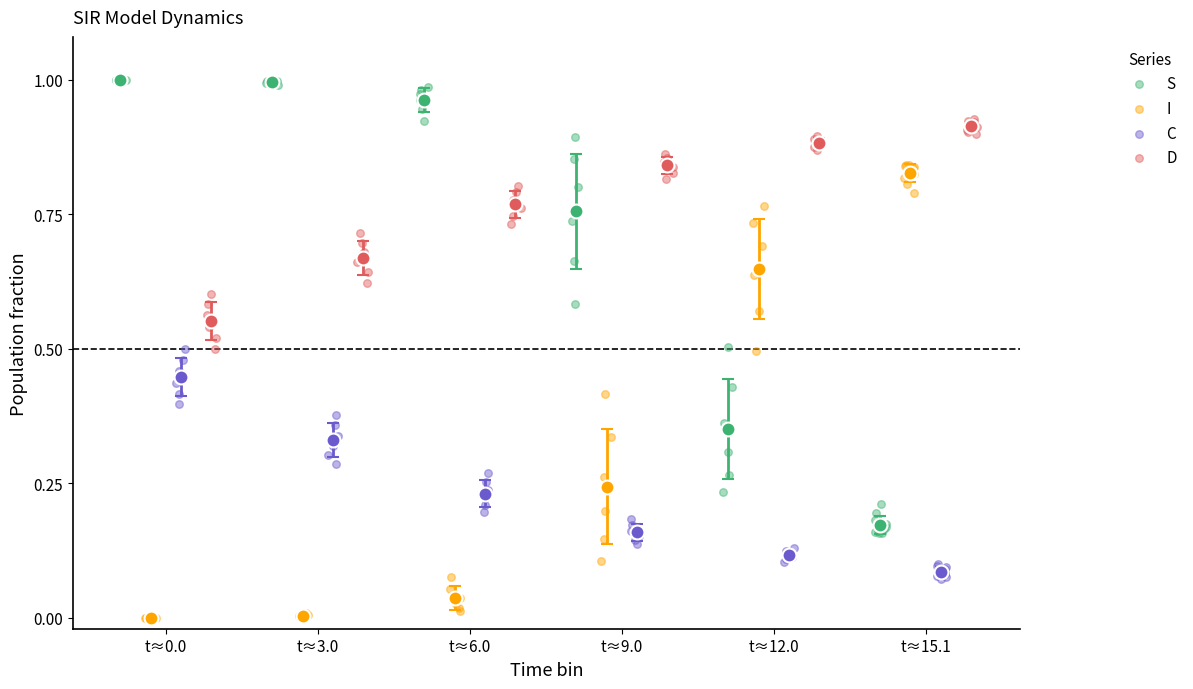

Which series contains the lowest Y value?

I